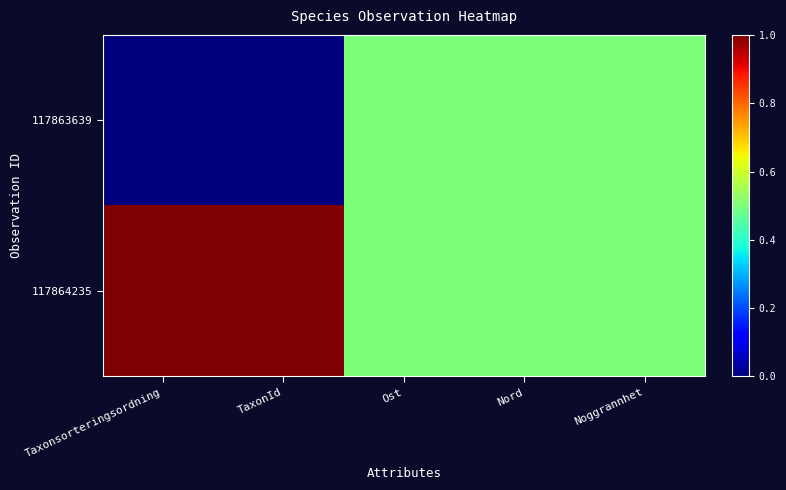

At how many categories does at least one series exceed 0?

5